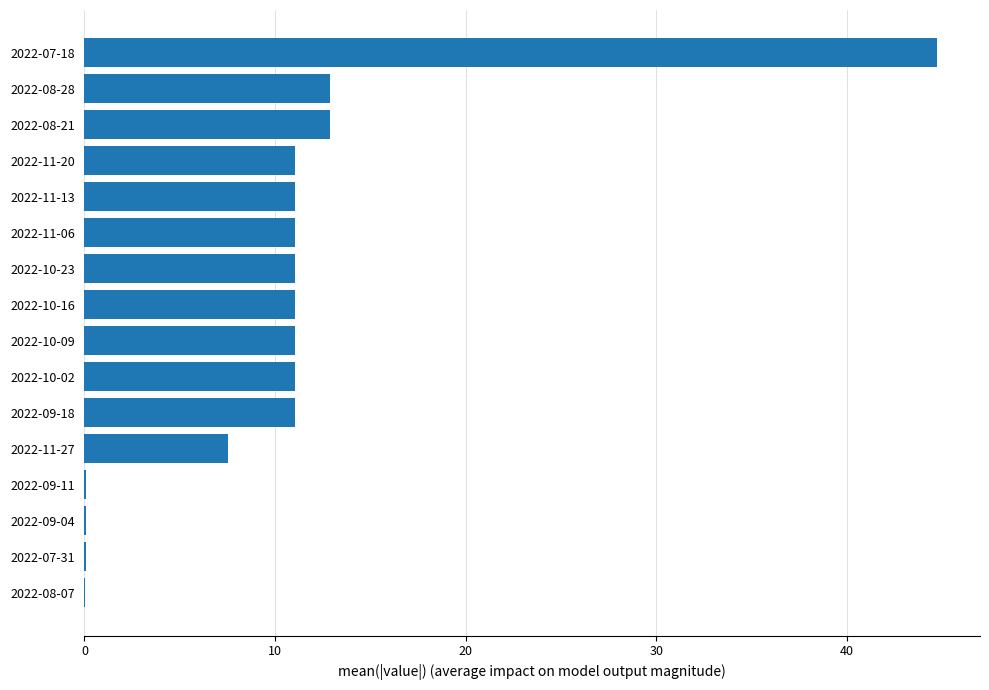

The chart shows a value of 44.7 at 2022-07-18. True or false?

True